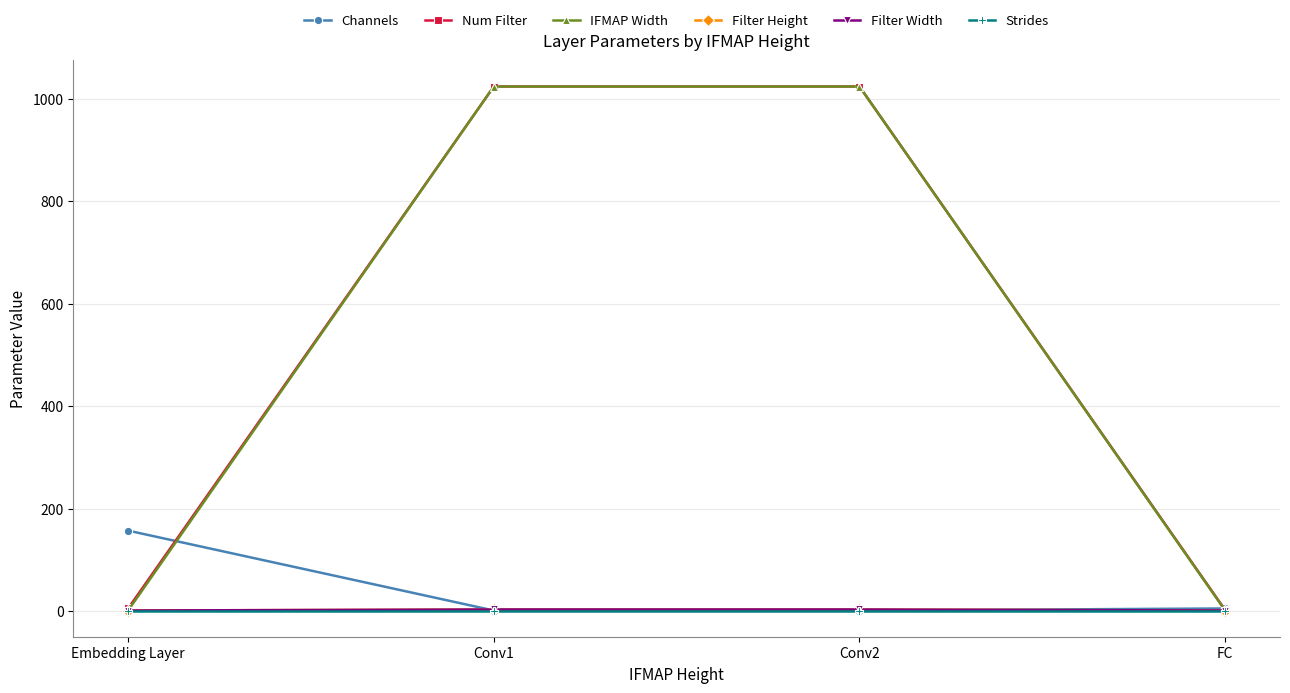

At how many categories does at least one series exceed 67?

3